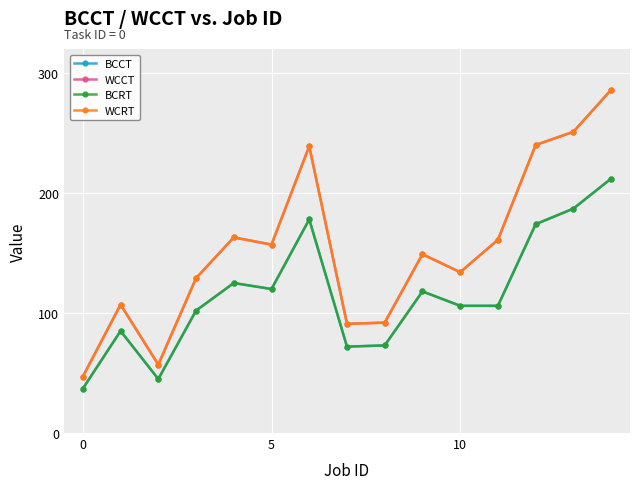

Is this an area chart (filled region under the line)?

No